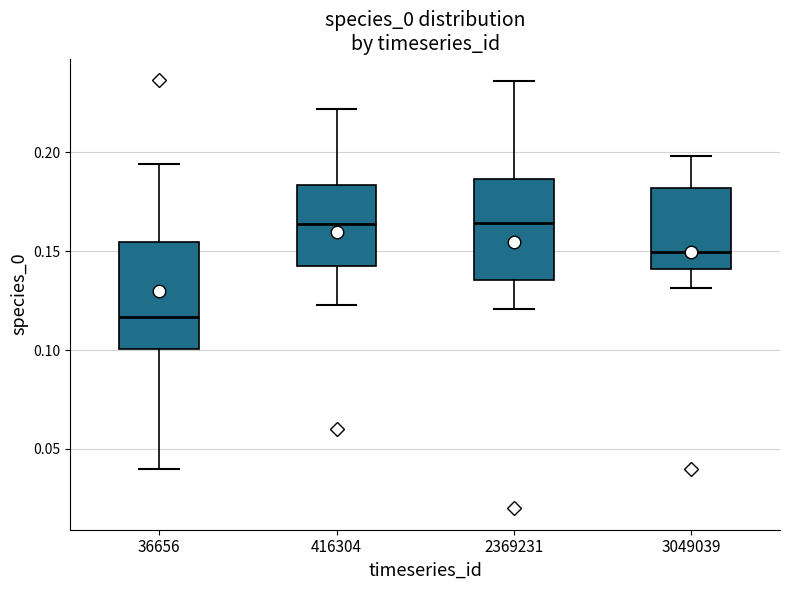

Where is the lower edge of the box at x = 416304 on the y-axis? The values are not printed on the chart, so give them approximately, as read against the axis.

0.145